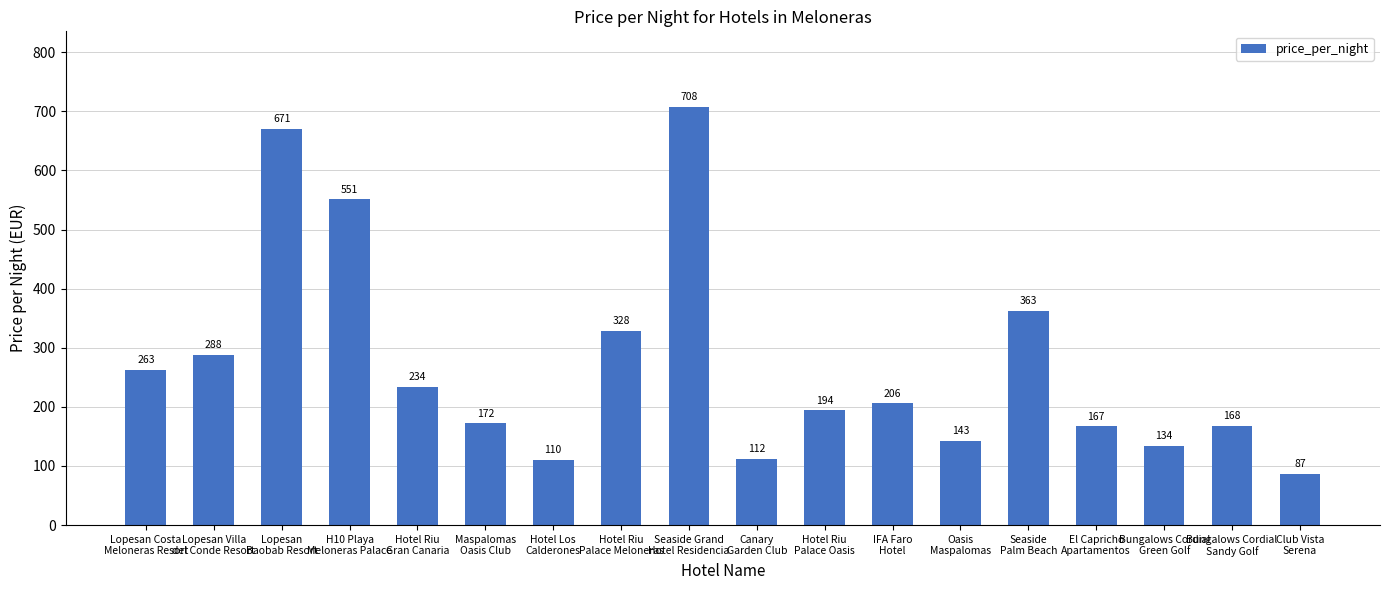

The value at El Capricho
Apartamentos is 167. True or false?

True